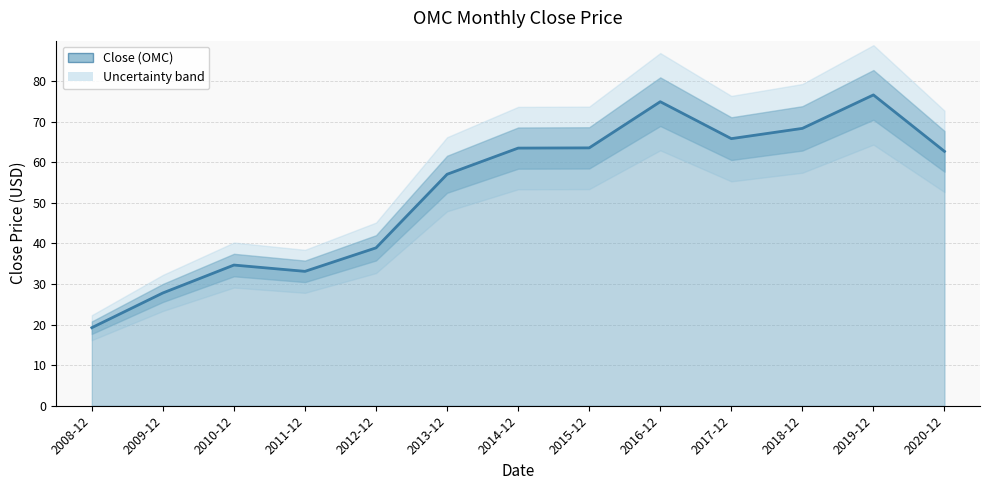

How many interior local valleys (lower than both neighbors) does the data have?

2